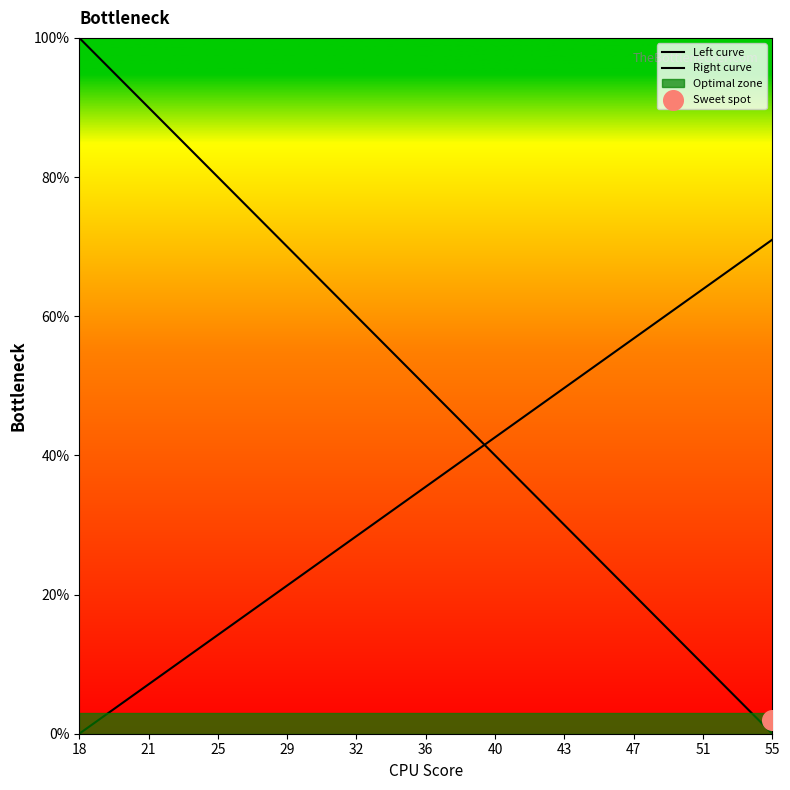

At how many categories does at least one series exceed 87?

2